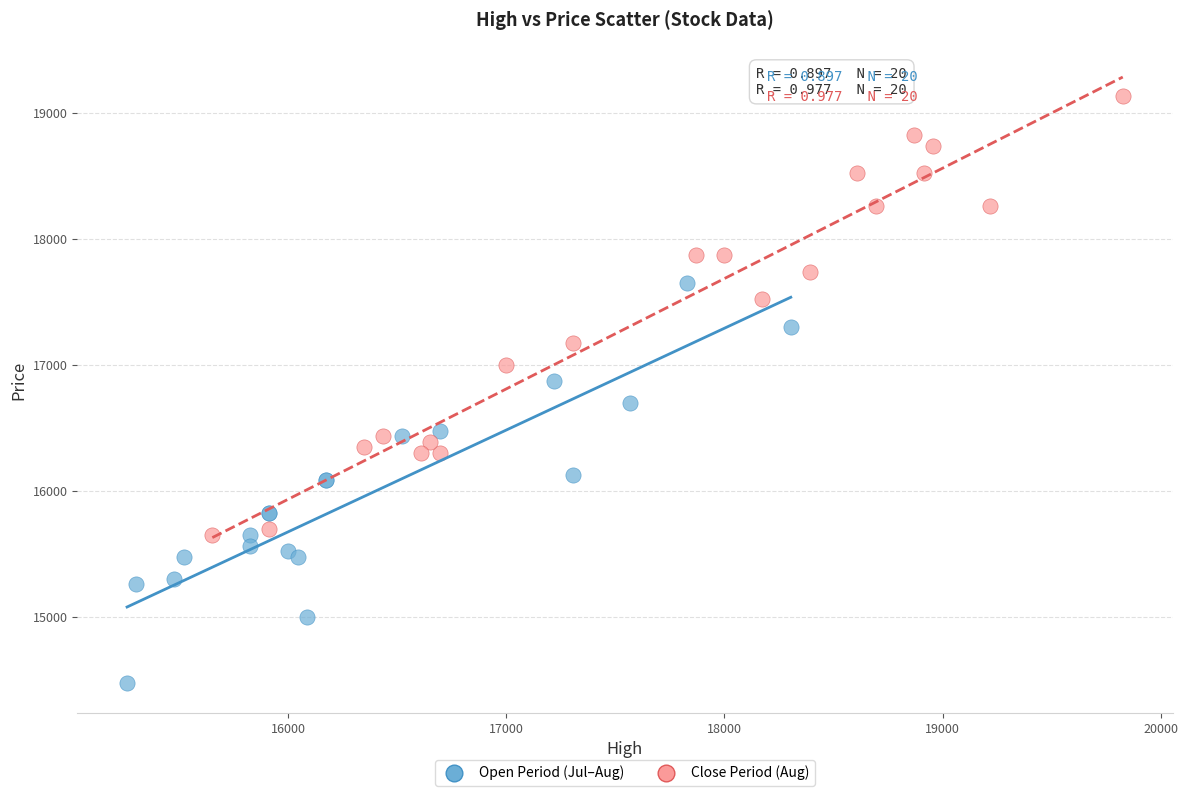

Which series has the widest spread of Y values?

Close Period (Aug)